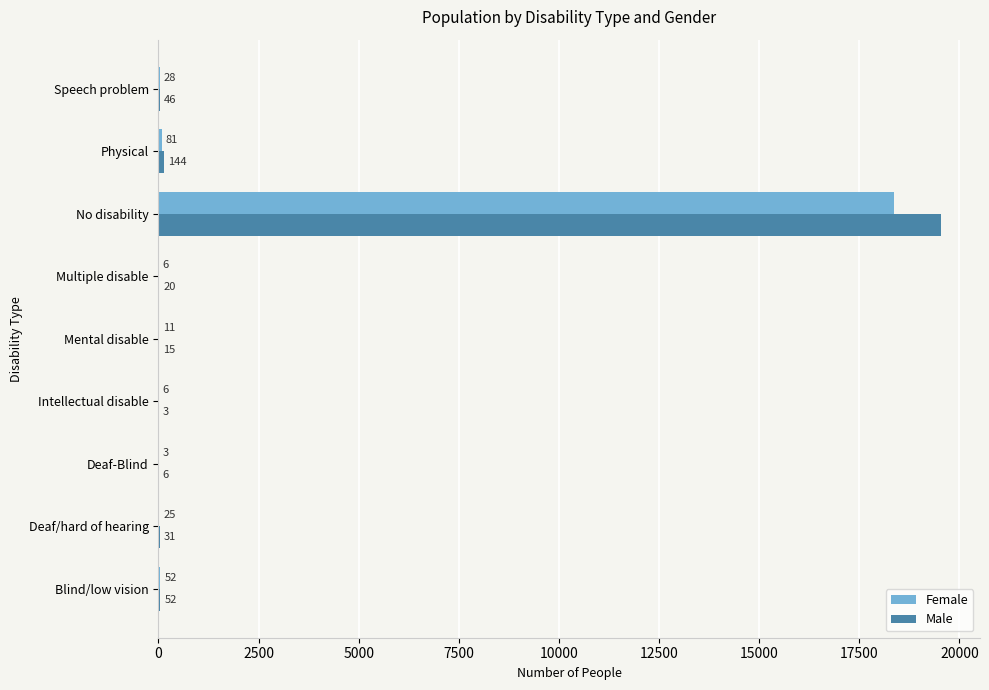

What is the maximum value for Male?

19526